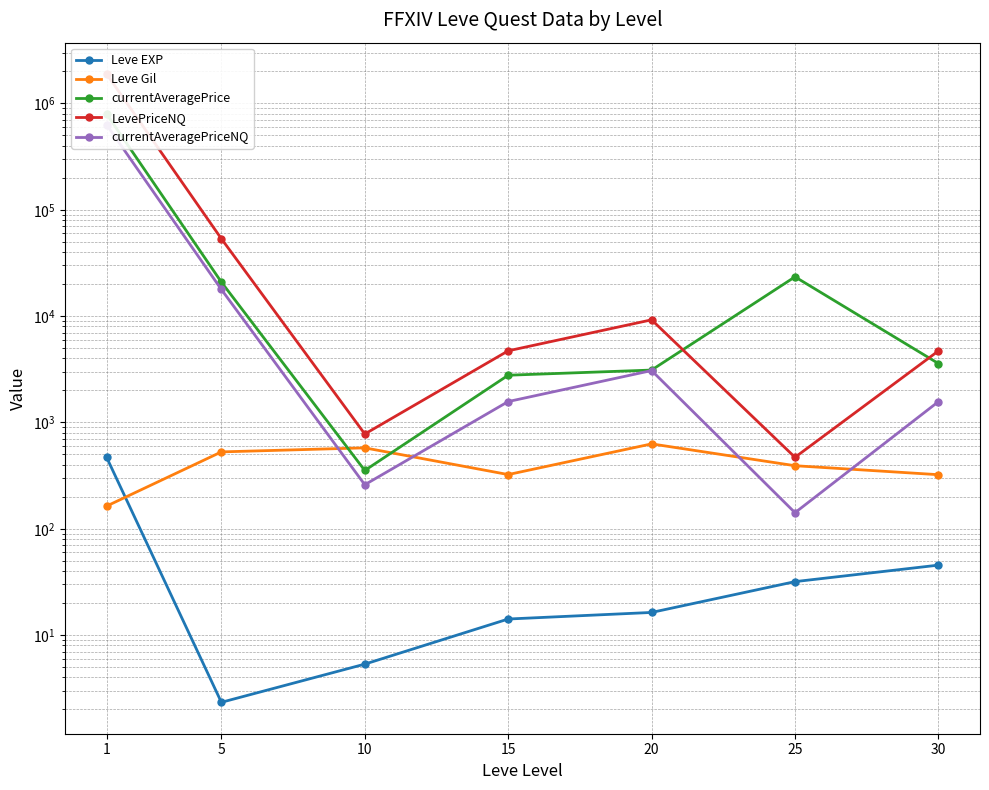

Reading left to right, list all the values displayed in this chart.

Leve EXP: 1=468.5	5=2.3	10=5.3	15=14.2	20=16.3	25=31.8	30=45.5
Leve Gil: 1=163.5	5=528.3	10=576.7	15=323.3	20=628.3	25=391.7	30=322.5
currentAveragePrice: 1=793171.6	5=20880.4	10=353.2	15=2779.4	20=3107.6	25=23398.3	30=3580.9
LevePriceNQ: 1=1887631.6	5=53386.6	10=778.3	15=4714.4	20=9224.5	25=469.8	30=4705.5
currentAveragePriceNQ: 1=629188.3	5=17795.5	10=259.4	15=1571.5	20=3074.8	25=141.6	30=1568.5